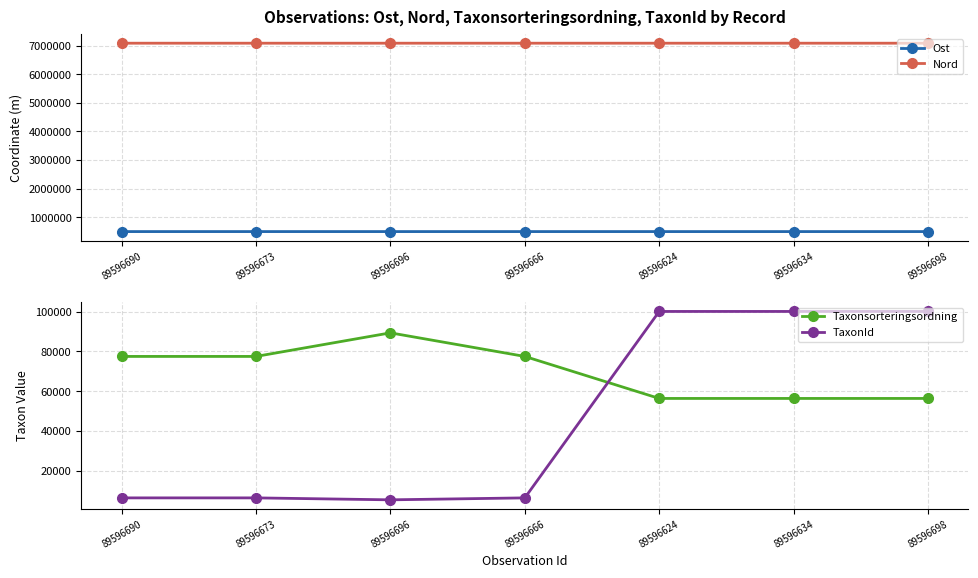

Where do TaxonId and Taxonsorteringsordning first cross each other?

89596666 and 89596624